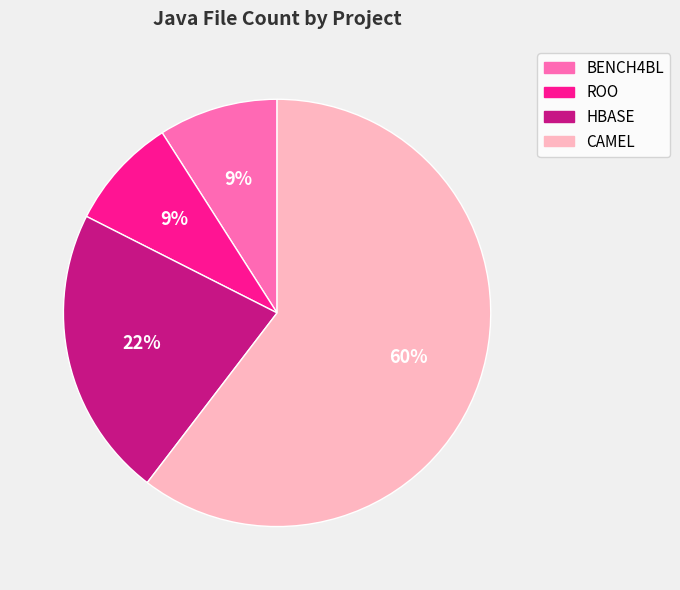

To the nearest percent, what portion does BENCH4BL represent?

9%